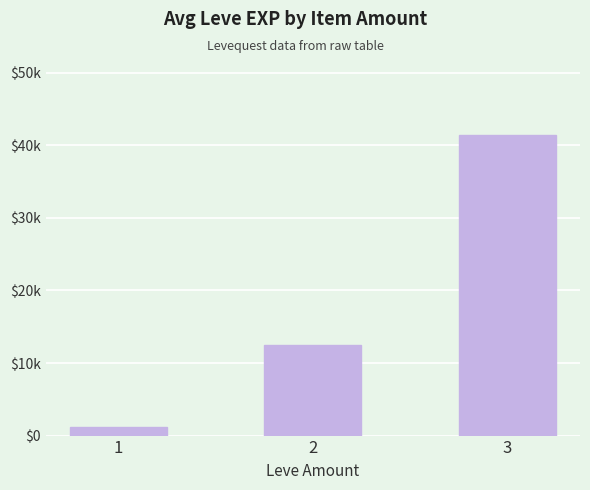

The value at 3 is 41410. True or false?

True